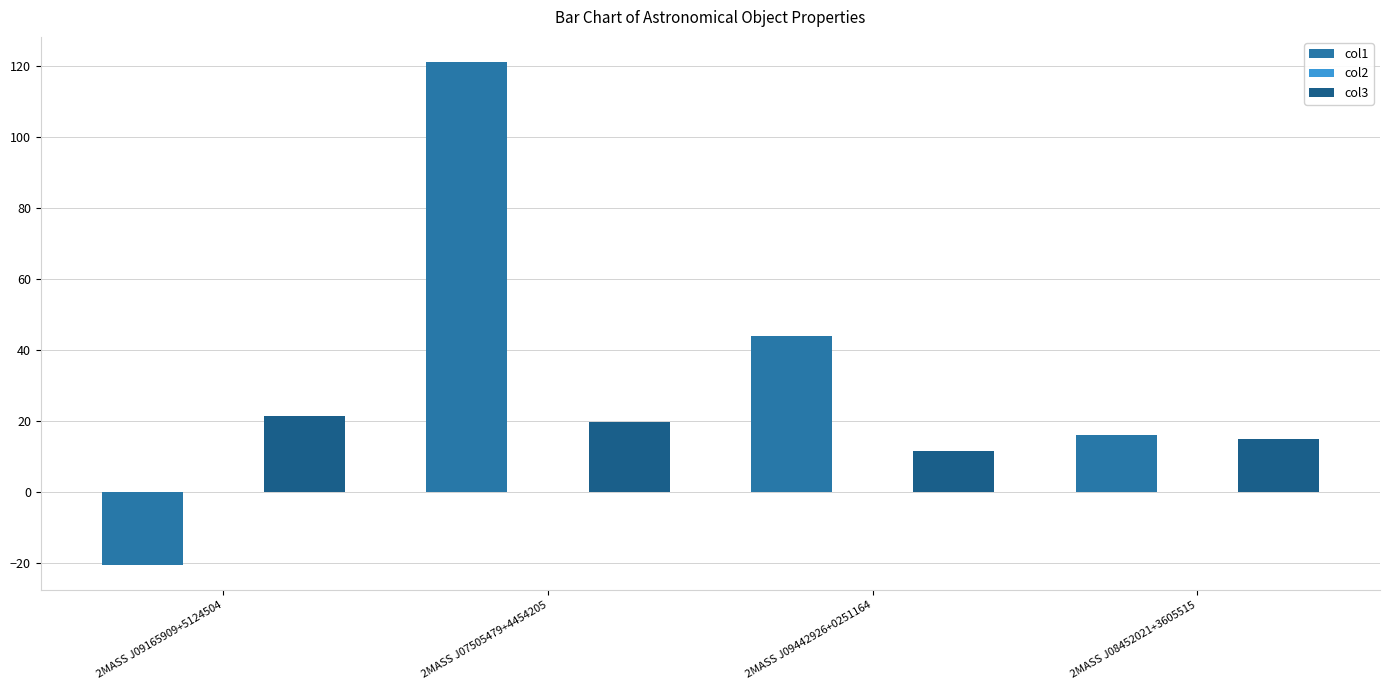

At which category is the sum across all series the highest?

2MASS J07505479+4454205